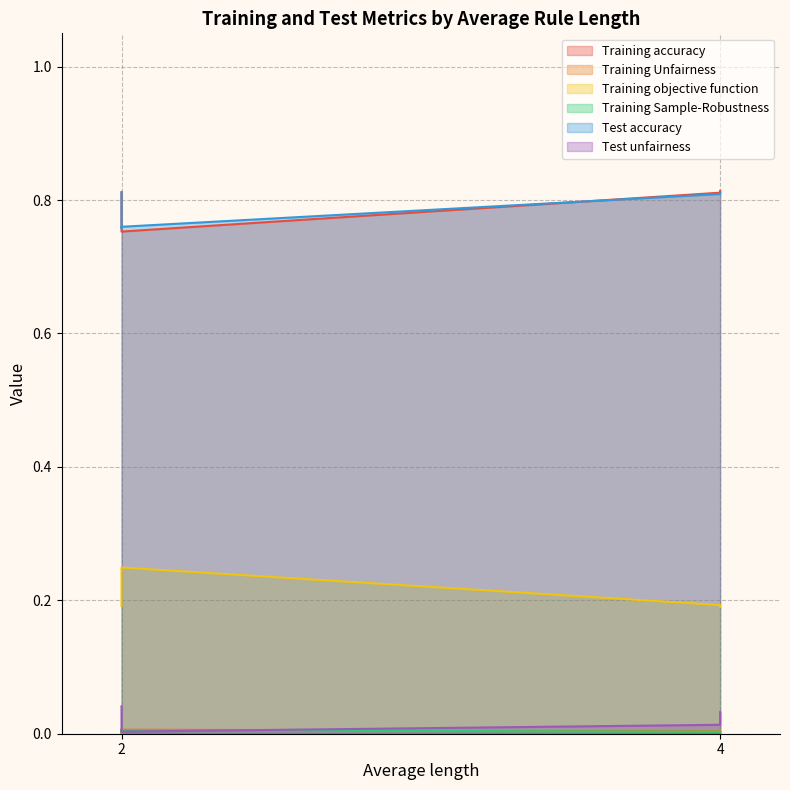

Which category has the lowest value in the Training Sample-Robustness series?

2